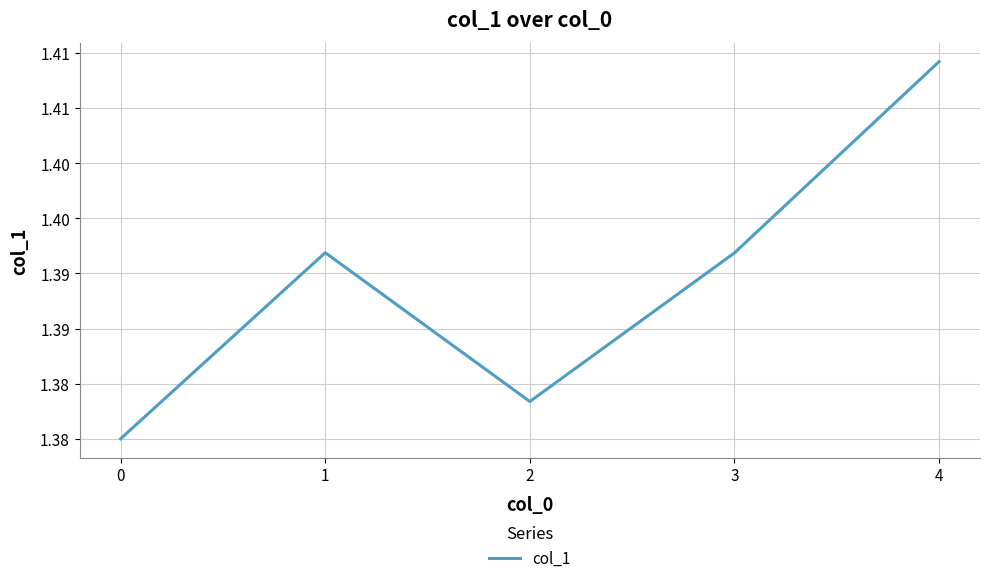

What is the value of the 1st point from the left?

1.4